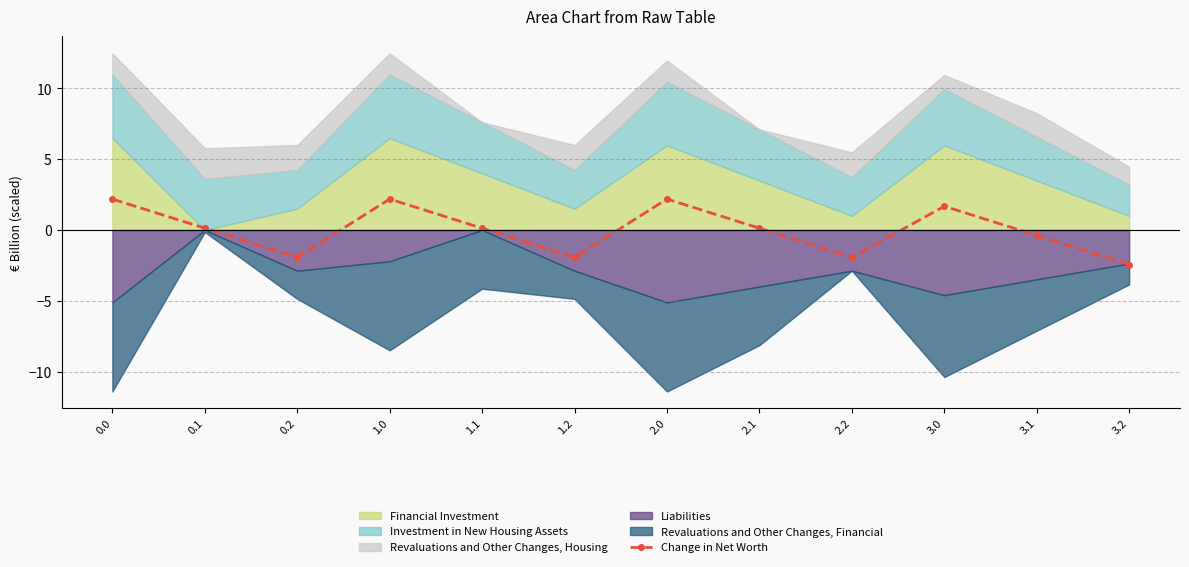

How many categories are shown in the chart?

12